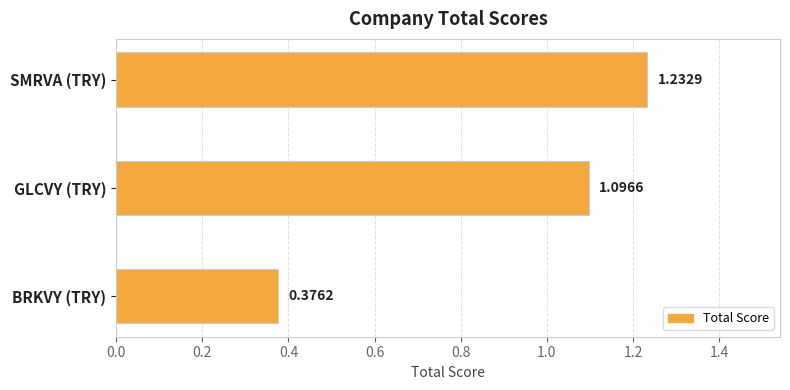

Rank the categories by value from lowest to highest.

BRKVY (TRY), GLCVY (TRY), SMRVA (TRY)